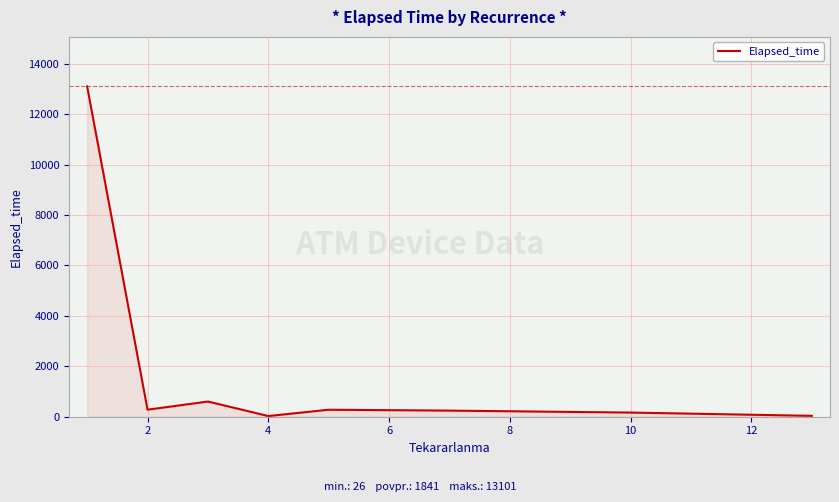

True or false: there are more than 0 points higher than both neighbors.

True